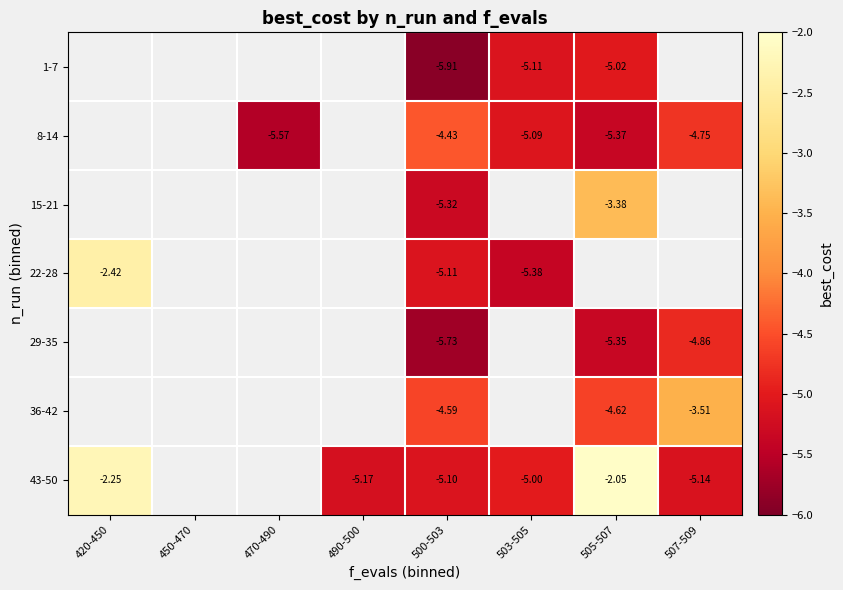

Which category has the highest value across all series?

505-507